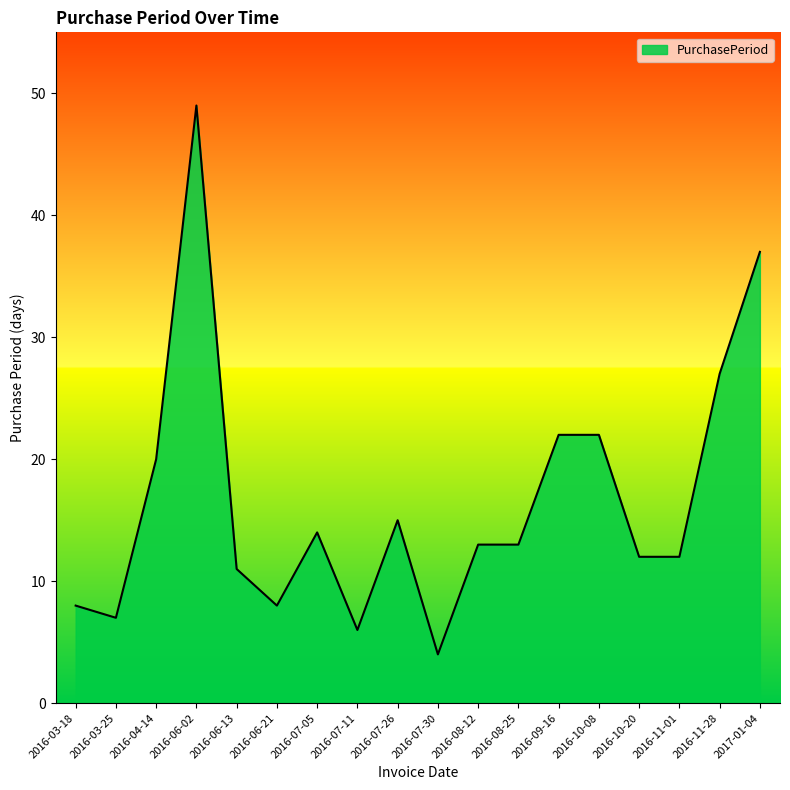

What is the maximum value shown in the chart?

49